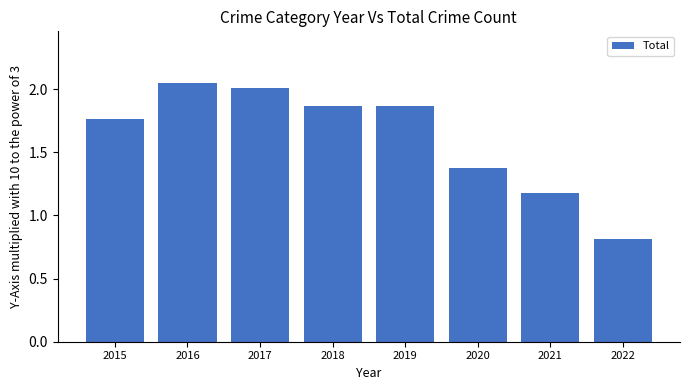

How many data points are less than 1?

1